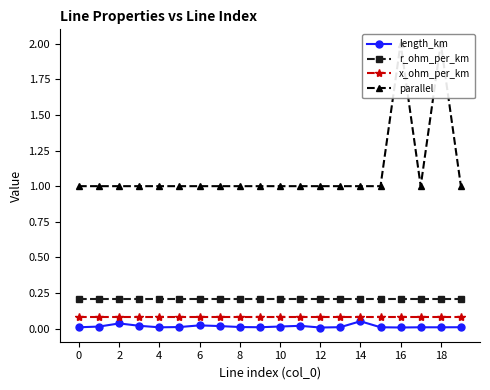

Reading left to right, list all the values displayed in this chart.

length_km: 0.0	0.0	0.0	0.0	0.0	0.0	0.0	0.0	0.0	0.0	0.0	0.0	0.0	0.0	0.1	0.0	0.0	0.0	0.0	0.0
r_ohm_per_km: 0.2	0.2	0.2	0.2	0.2	0.2	0.2	0.2	0.2	0.2	0.2	0.2	0.2	0.2	0.2	0.2	0.2	0.2	0.2	0.2
x_ohm_per_km: 0.1	0.1	0.1	0.1	0.1	0.1	0.1	0.1	0.1	0.1	0.1	0.1	0.1	0.1	0.1	0.1	0.1	0.1	0.1	0.1
parallel: 1.0	1.0	1.0	1.0	1.0	1.0	1.0	1.0	1.0	1.0	1.0	1.0	1.0	1.0	1.0	1.0	2.0	1.0	2.0	1.0